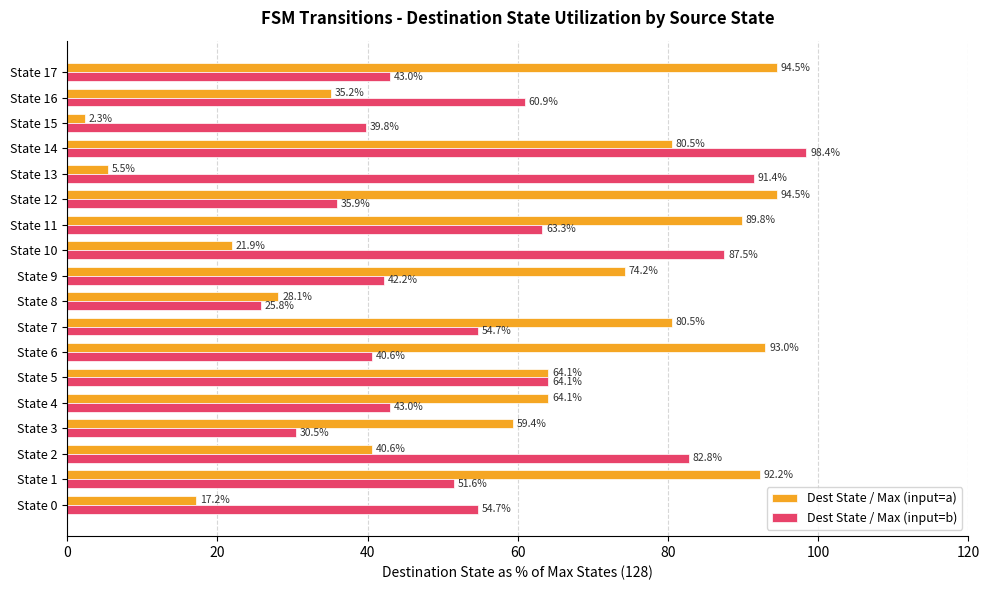

Which series has the widest spread of values?

Dest State / Max (input=a)